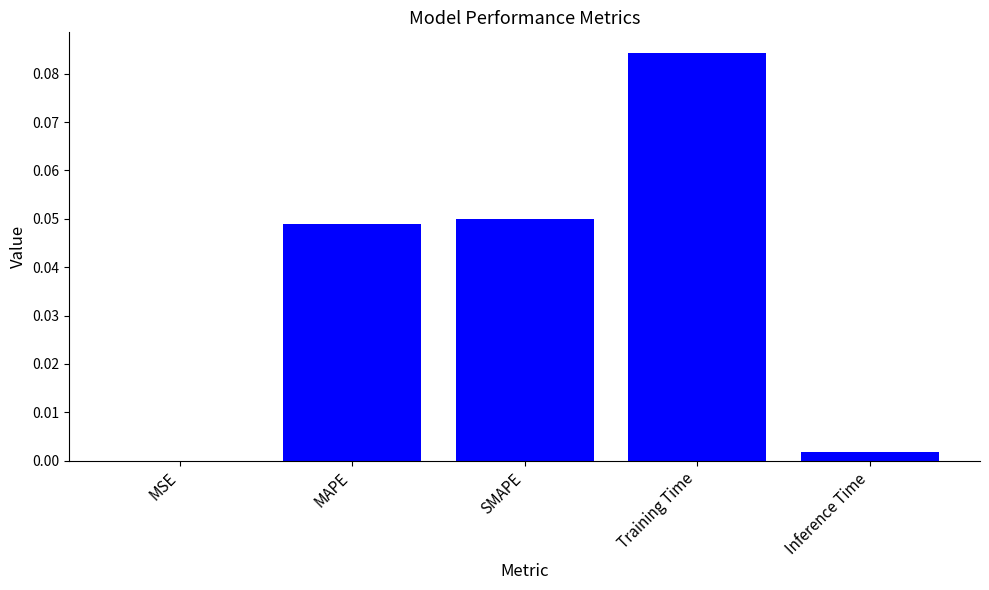

The value at MSE is 0.0. True or false?

True